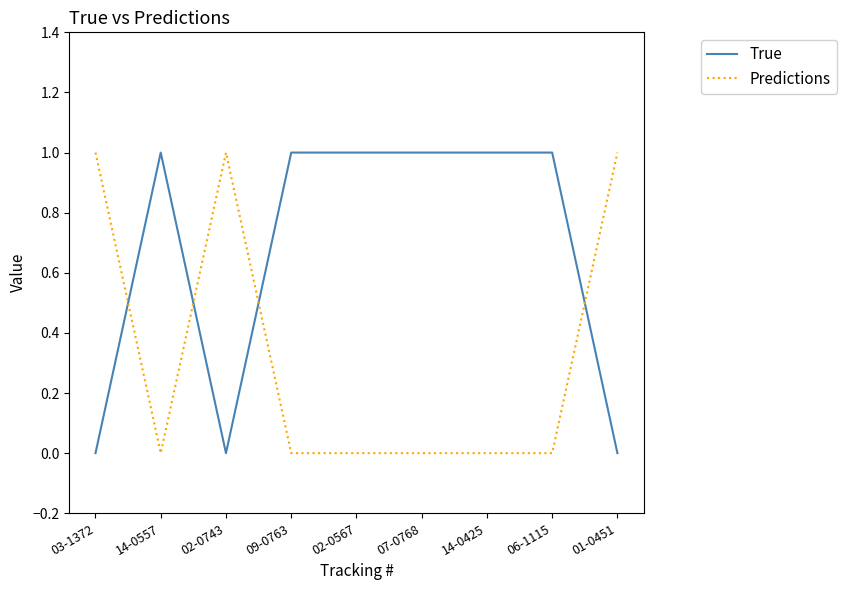

True or false: True has more than 0 interior local peaks.

True